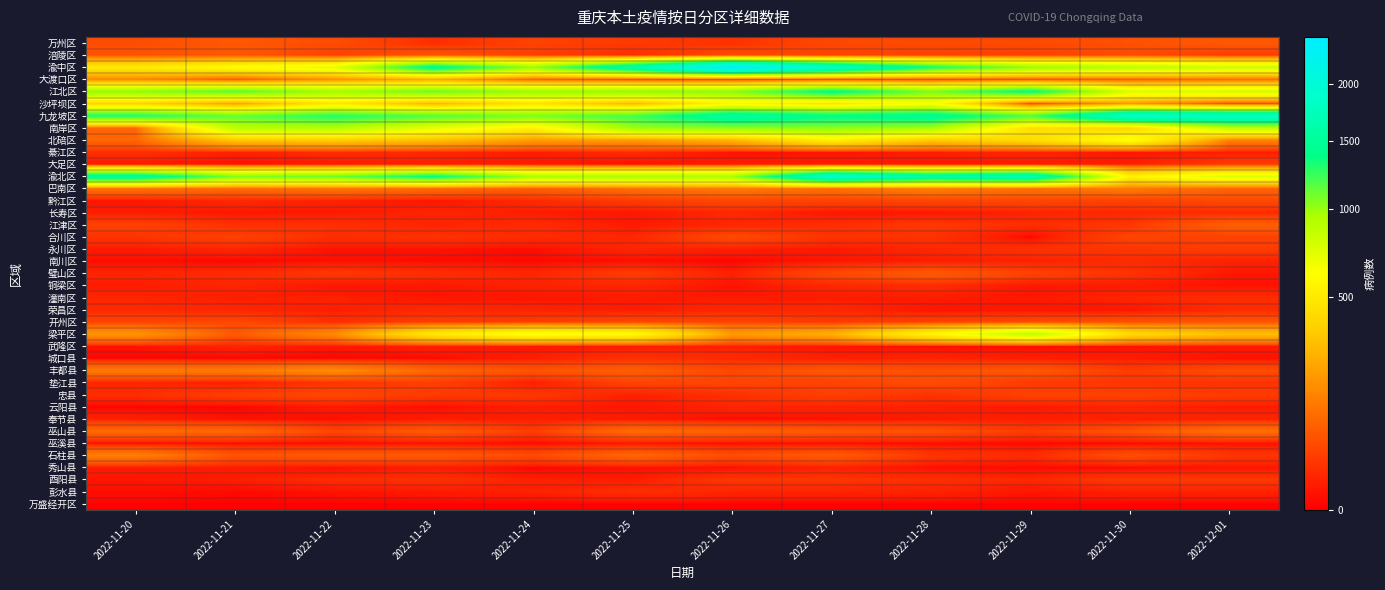

At which category is the sum across all series the highest?

2022-11-27